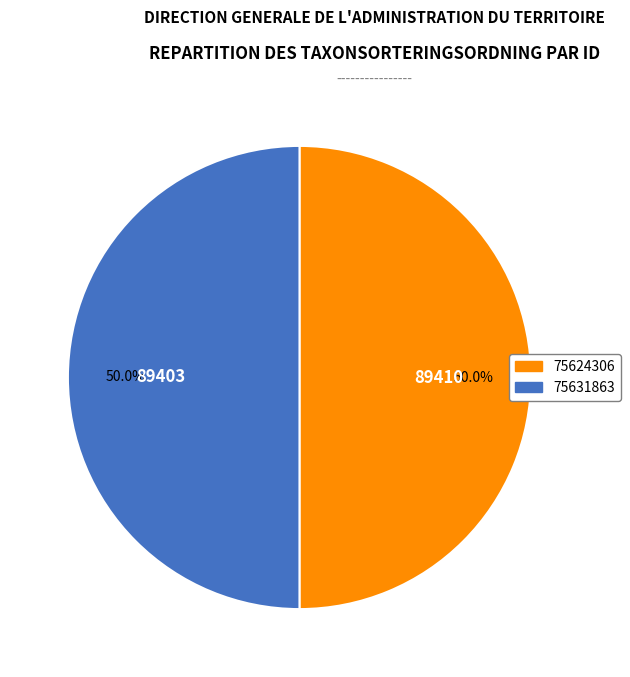

To the nearest percent, what portion does 75624306 represent?

50%